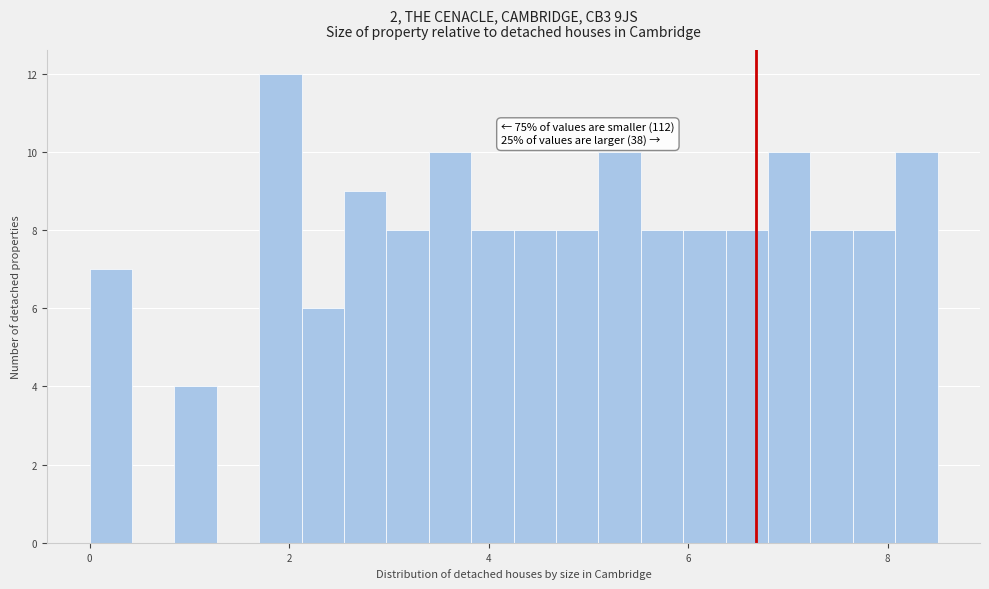

Read against the x-axis, roughly where is the centre of the tallest bar?

2.0